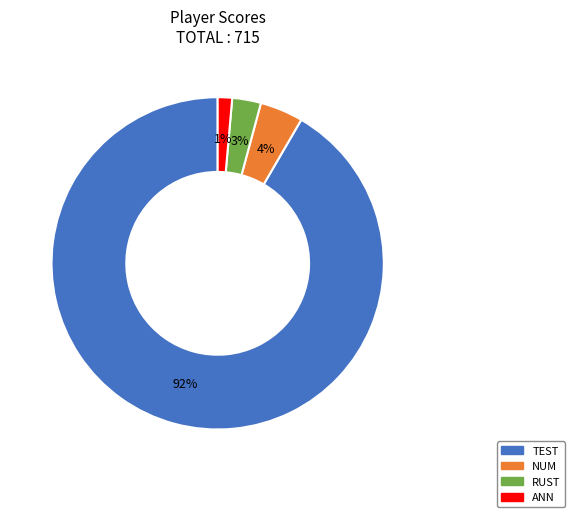

Which has a higher value, ANN or NUM?

NUM